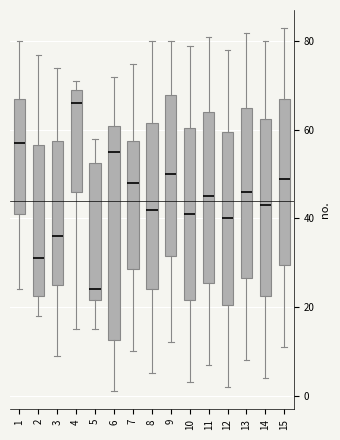

Comparing the boxes themselves (not the whiskers), which one is the tallest?

6